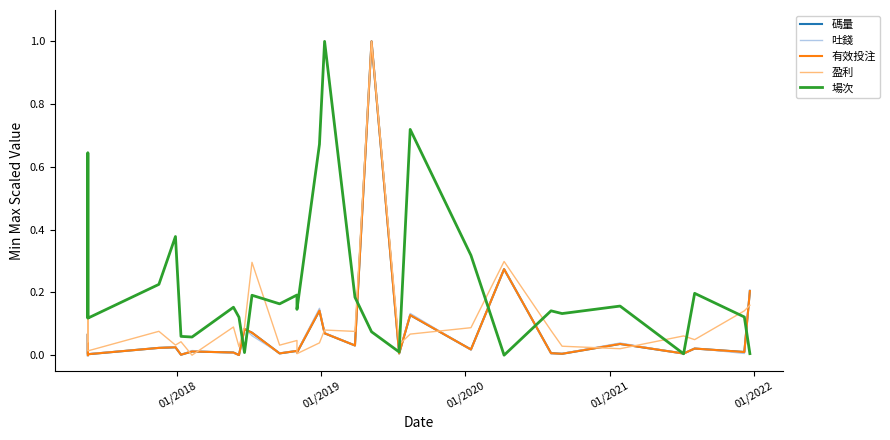

Count the number of data series in this chart.

5